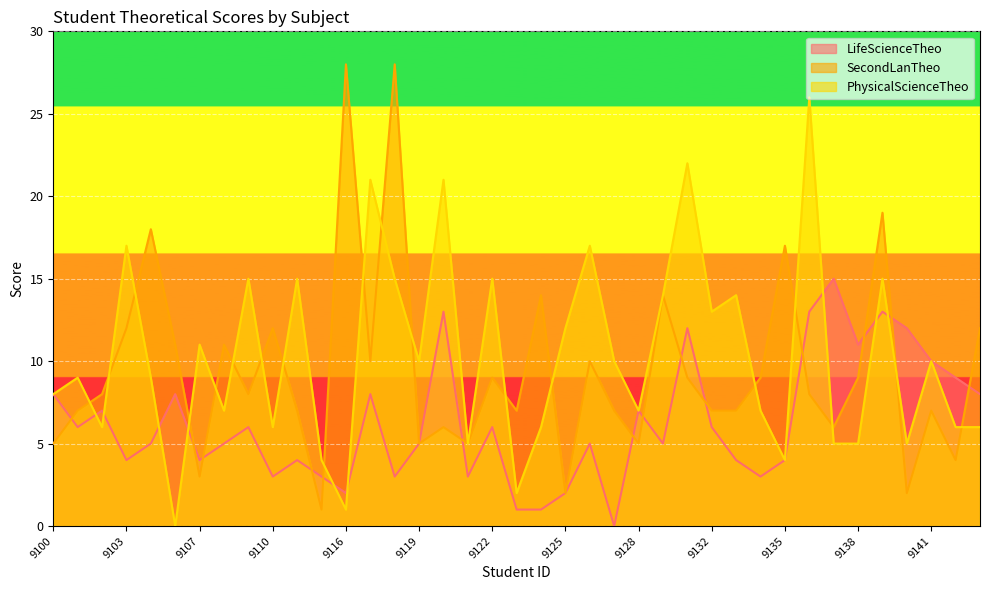

How many positive values does the PhysicalScienceTheo series have?

38